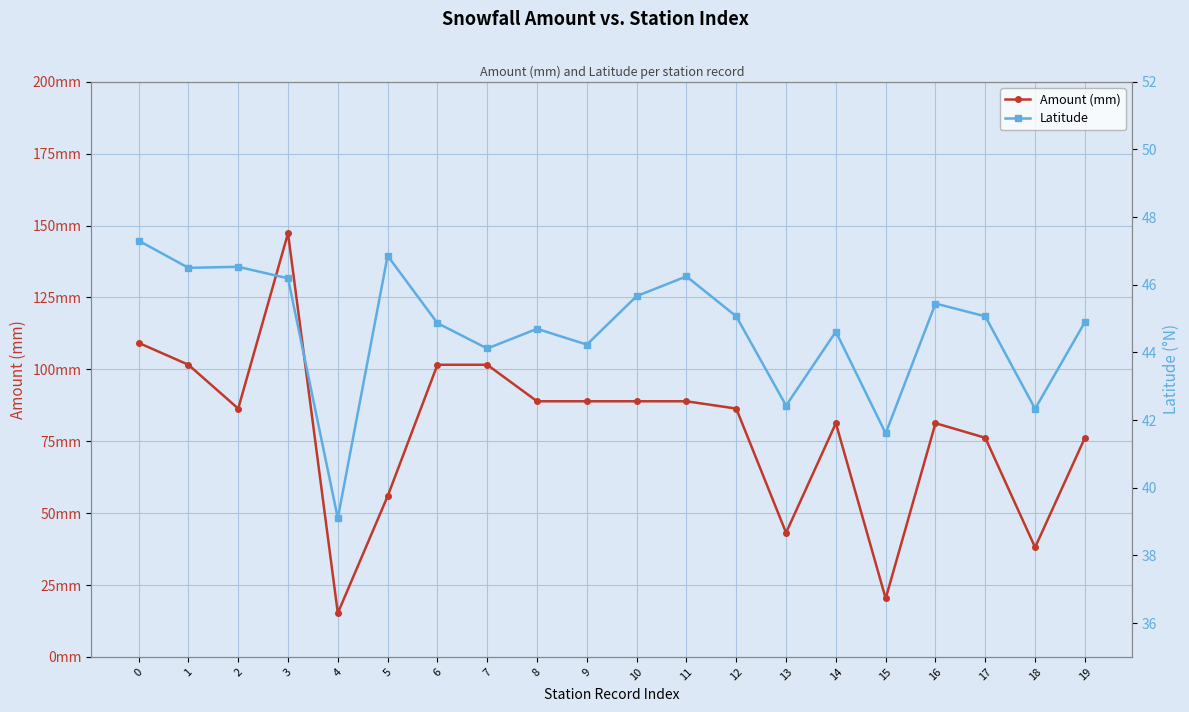

What is the sum of the Amount (mm) values at 19 and 9?

165.1